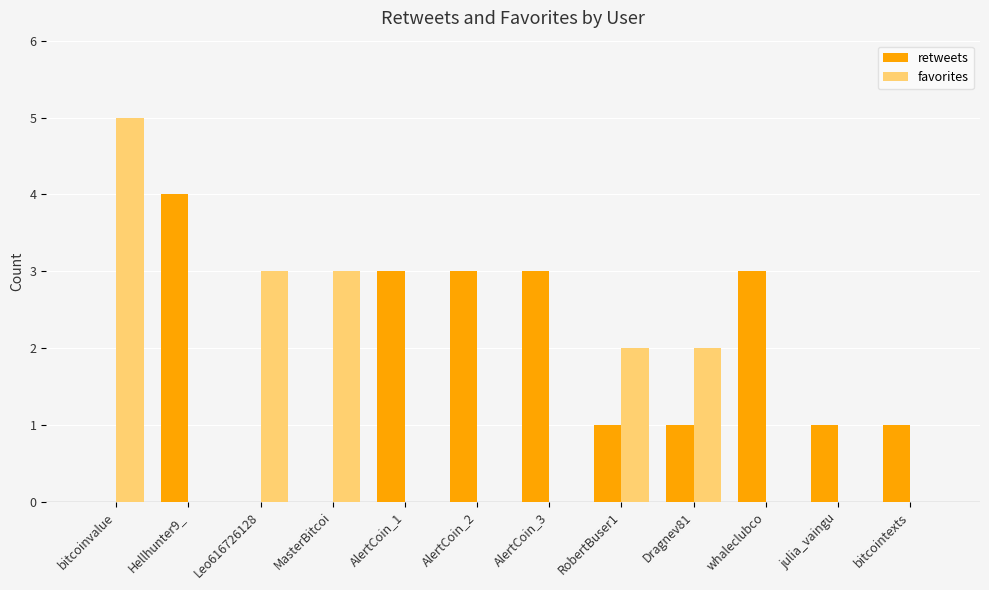

The value of favorites at RobertBuser1 is 3. True or false?

False